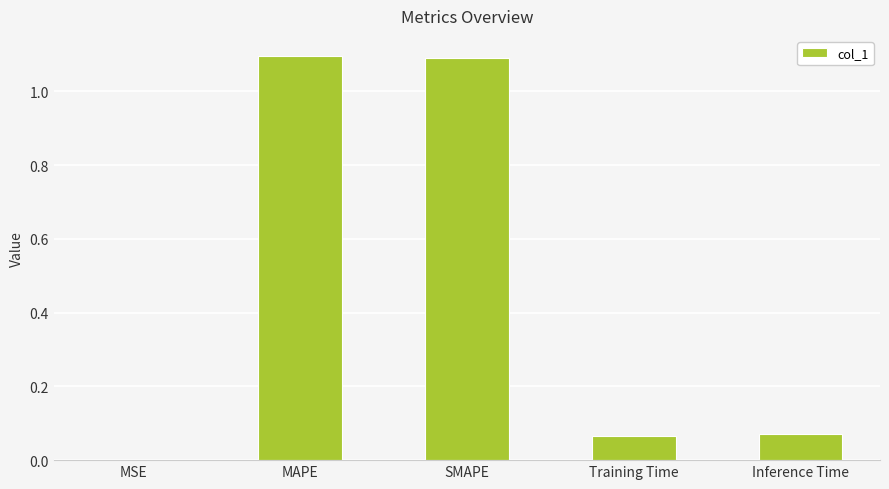

The chart shows a value of 0.7 at MAPE. True or false?

False